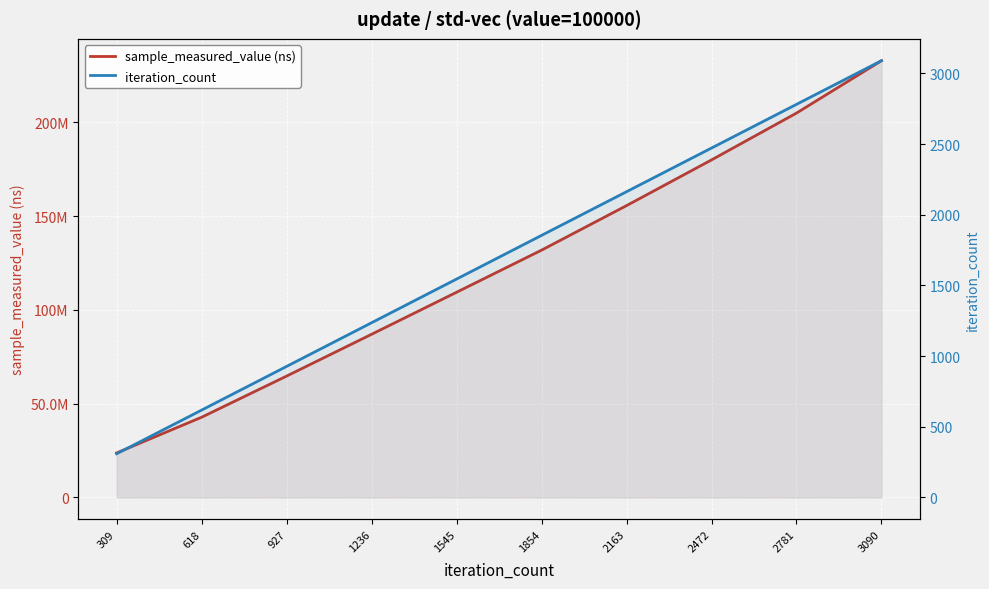

True or false: sample_measured_value (ns) and iteration_count cross at least once.

False